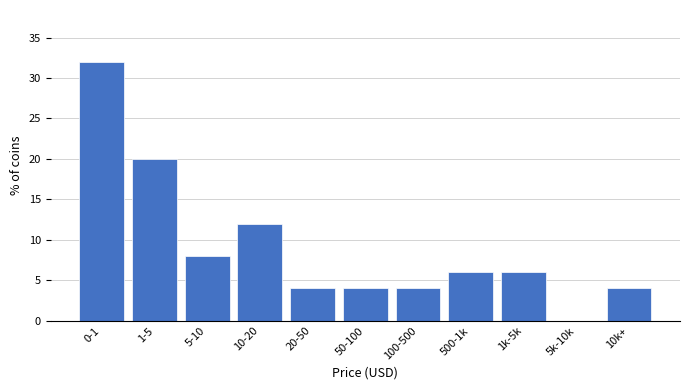

What is the approximate value at 500-1k?

6